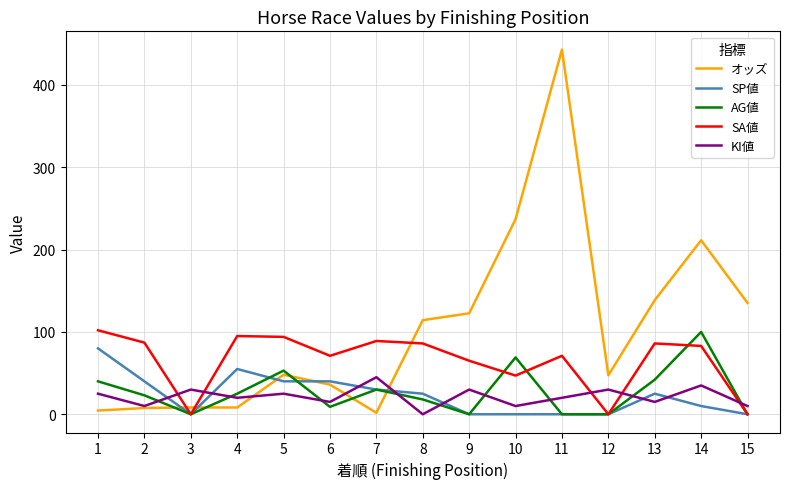

Which series changed the most between 2 and 9?

オッズ